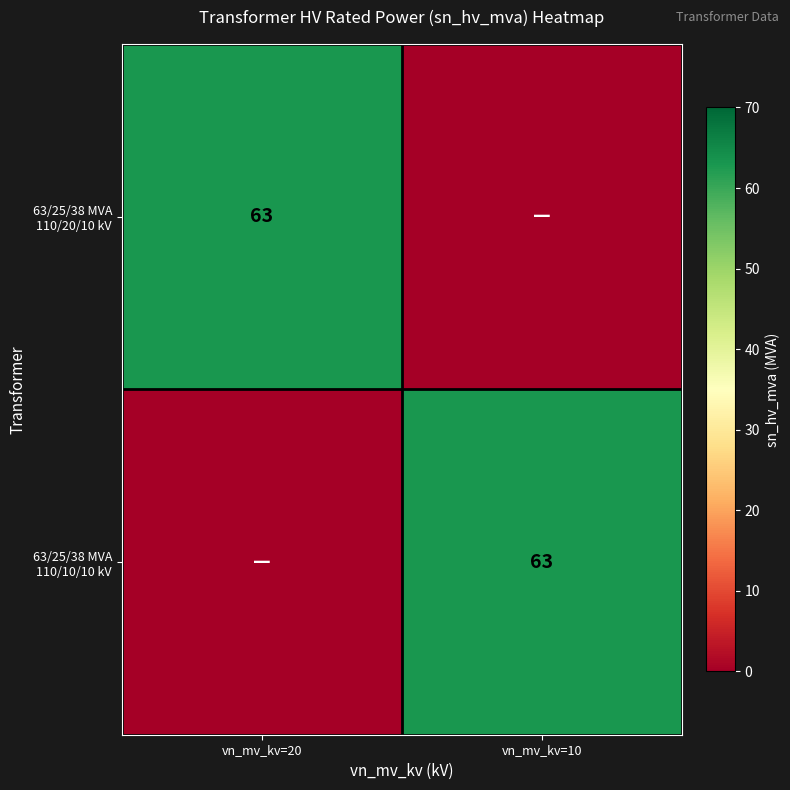

Count the number of data series in this chart.

2